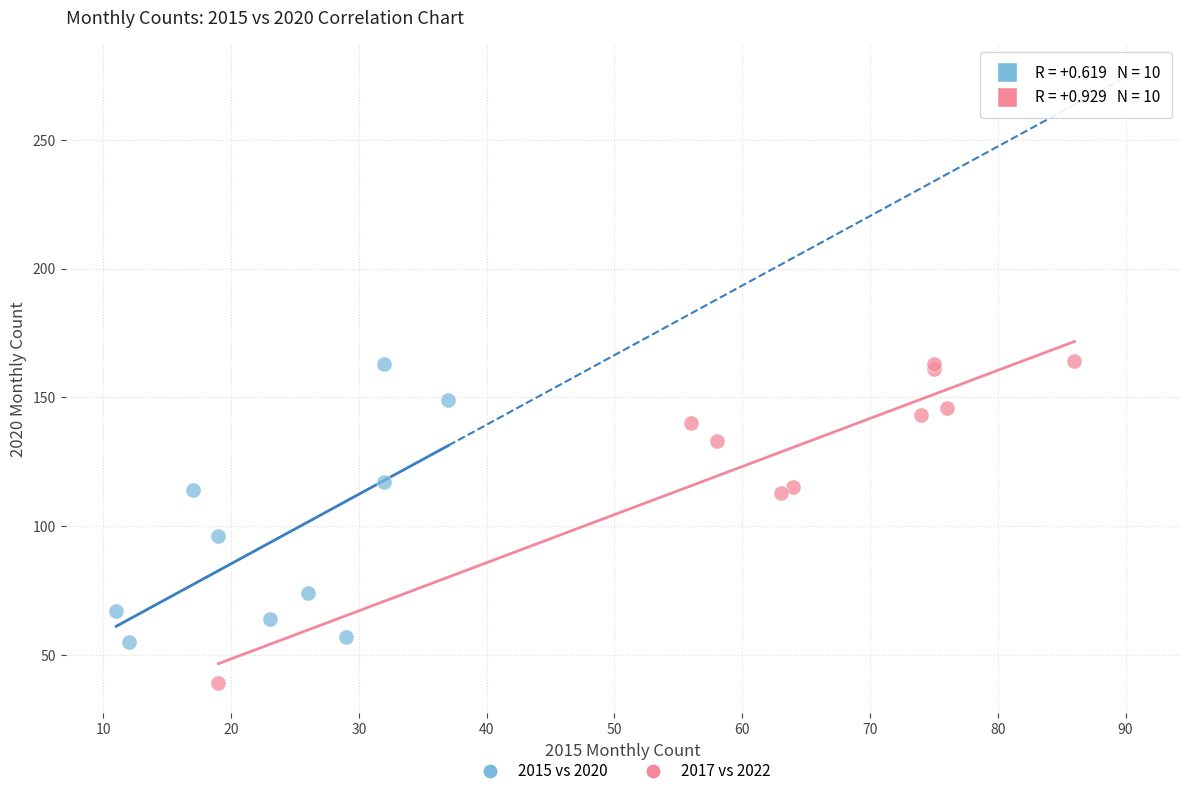

Which series has the largest Y range (max minus min)?

2017 vs 2022